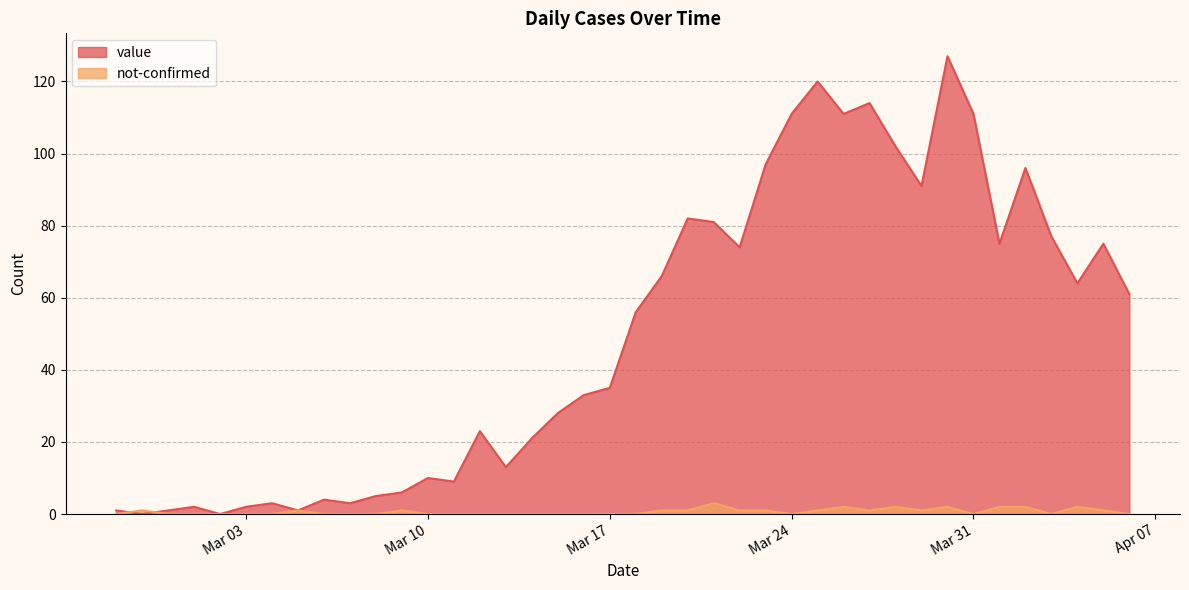

How many series are shown in this chart?

2